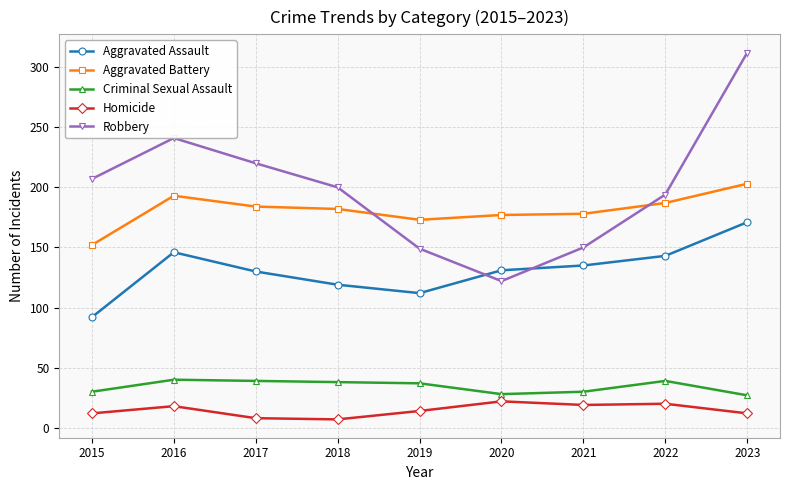

Does the chart have visible grid lines?

Yes